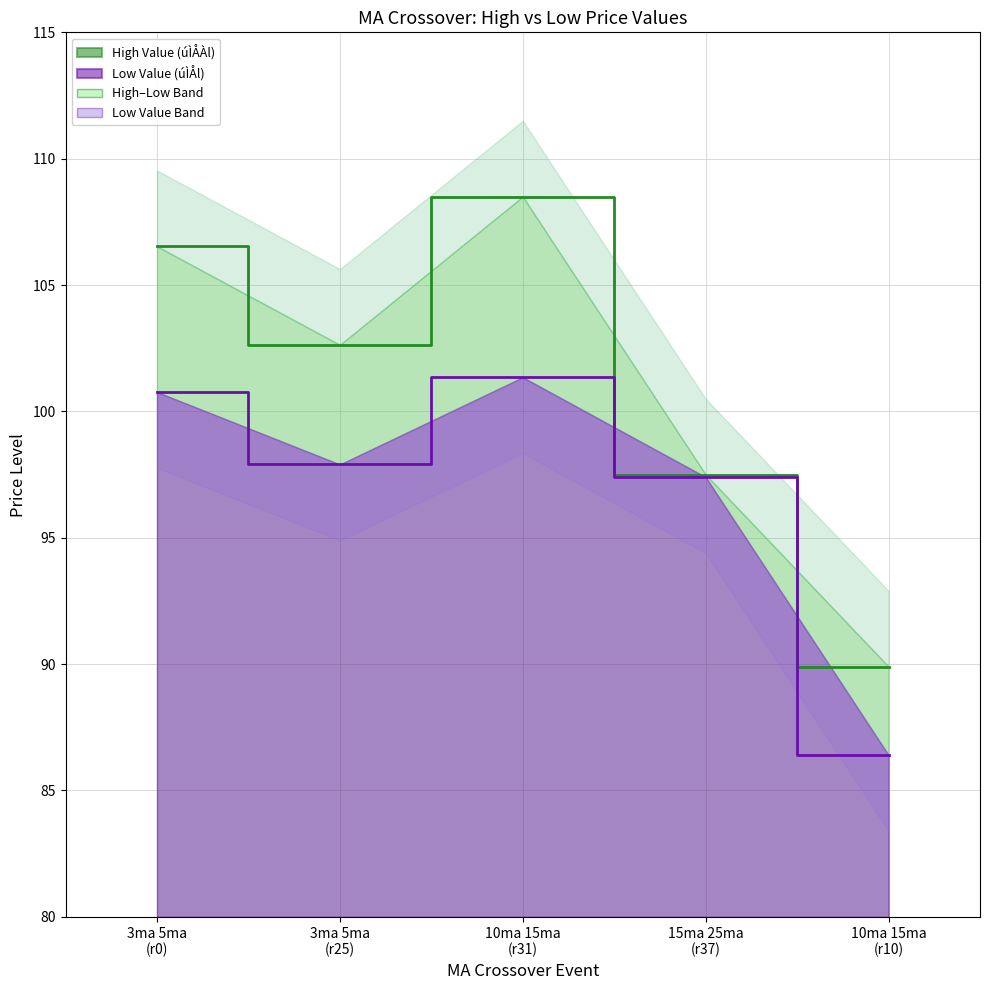

Between 10ma 15ma (r10) and 15ma 25ma (r37), which is larger?

15ma 25ma (r37)